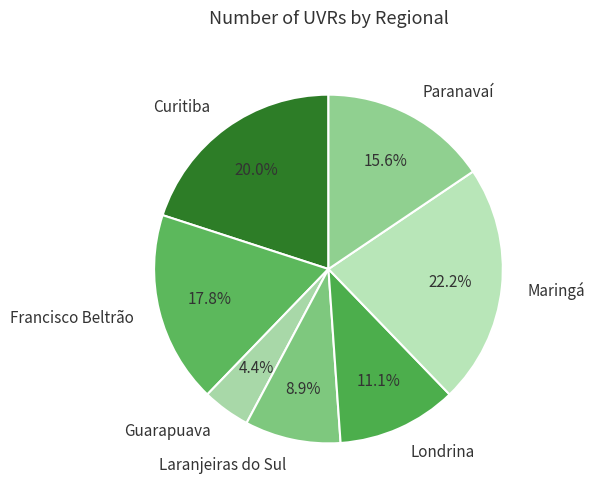

Which category has the smallest portion of the pie?

Guarapuava